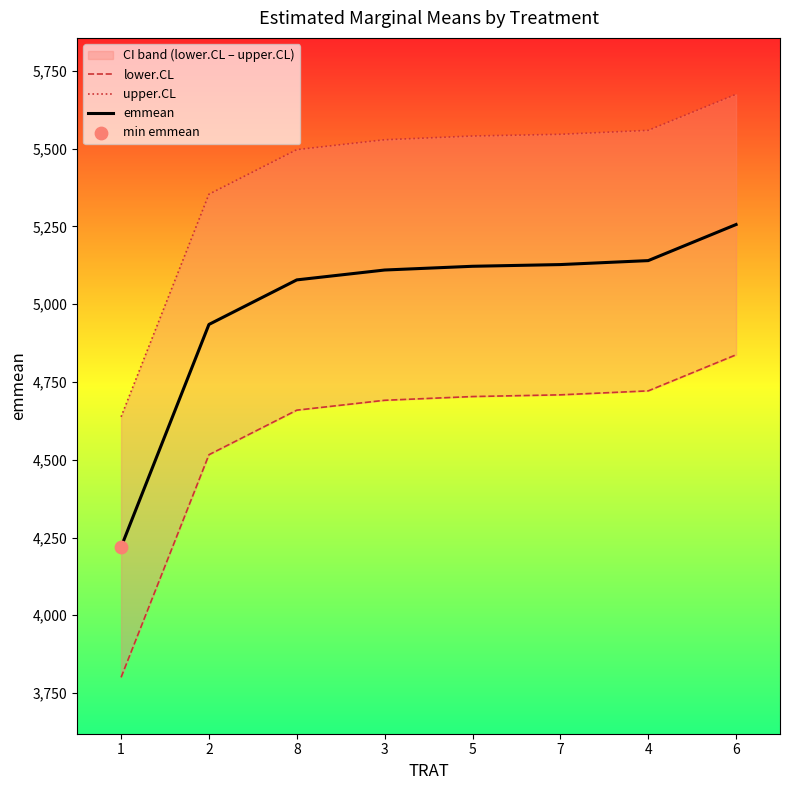

Which series has the widest spread of Y values?

lower.CL